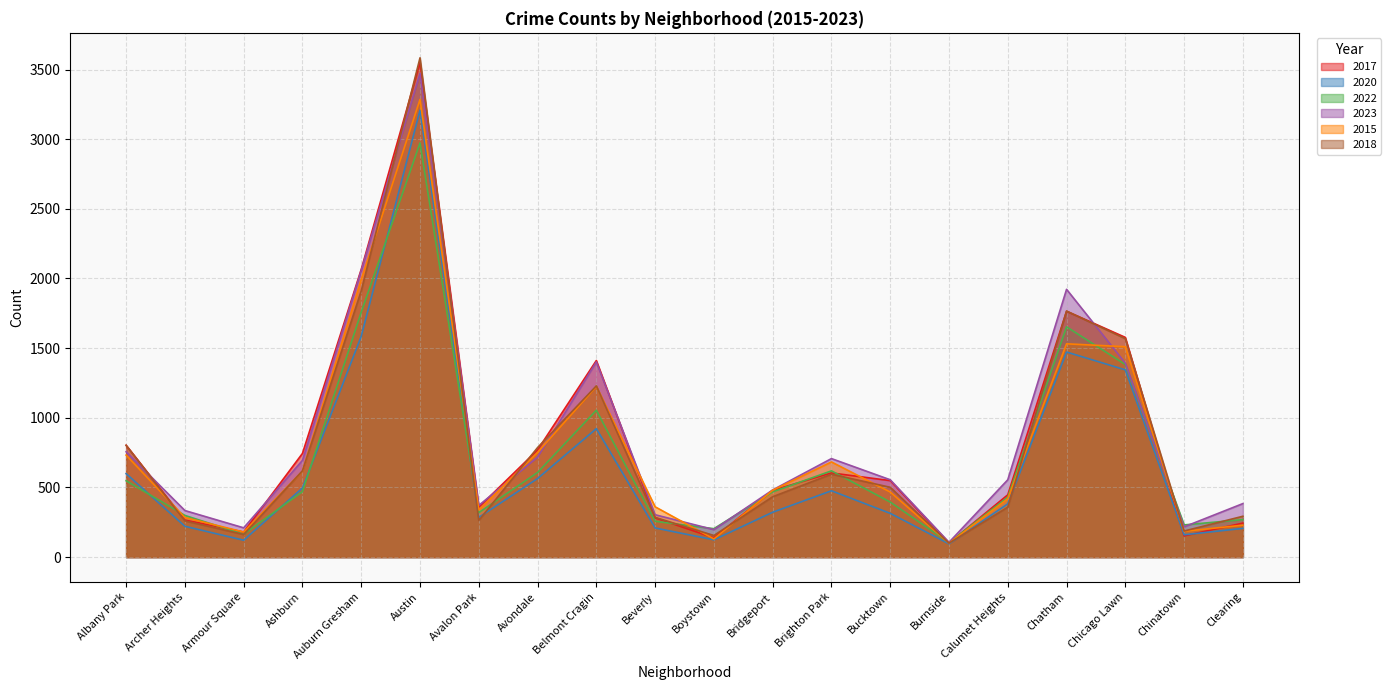

Reading left to right, what are all the values shown in this chart?

2017: Albany Park=803	Archer Heights=266	Armour Square=180	Ashburn=744	Auburn Gresham=2065	Austin=3549	Avalon Park=358	Avondale=769	Belmont Cragin=1411	Beverly=282	Boystown=138	Bridgeport=479	Brighton Park=604	Bucktown=549	Burnside=101	Calumet Heights=447	Chatham=1765	Chicago Lawn=1577	Chinatown=152	Clearing=244
2020: Albany Park=599	Archer Heights=221	Armour Square=121	Ashburn=496	Auburn Gresham=1585	Austin=3208	Avalon Park=285	Avondale=564	Belmont Cragin=922	Beverly=209	Boystown=124	Bridgeport=322	Brighton Park=476	Bucktown=314	Burnside=95	Calumet Heights=382	Chatham=1472	Chicago Lawn=1344	Chinatown=160	Clearing=206
2022: Albany Park=548	Archer Heights=299	Armour Square=164	Ashburn=470	Auburn Gresham=1758	Austin=2973	Avalon Park=319	Avondale=607	Belmont Cragin=1054	Beverly=257	Boystown=204	Bridgeport=468	Brighton Park=619	Bucktown=395	Burnside=104	Calumet Heights=430	Chatham=1653	Chicago Lawn=1382	Chinatown=231	Clearing=269
2023: Albany Park=756	Archer Heights=334	Armour Square=210	Ashburn=694	Auburn Gresham=2059	Austin=3472	Avalon Park=371	Avondale=717	Belmont Cragin=1401	Beverly=304	Boystown=197	Bridgeport=482	Brighton Park=707	Bucktown=555	Burnside=106	Calumet Heights=555	Chatham=1922	Chicago Lawn=1392	Chinatown=217	Clearing=384
2015: Albany Park=732	Archer Heights=284	Armour Square=180	Ashburn=617	Auburn Gresham=1992	Austin=3285	Avalon Park=338	Avondale=751	Belmont Cragin=1225	Beverly=361	Boystown=130	Bridgeport=480	Brighton Park=683	Bucktown=467	Burnside=100	Calumet Heights=419	Chatham=1531	Chicago Lawn=1510	Chinatown=185	Clearing=229
2018: Albany Park=802	Archer Heights=260	Armour Square=162	Ashburn=619	Auburn Gresham=1911	Austin=3584	Avalon Park=263	Avondale=786	Belmont Cragin=1229	Beverly=285	Boystown=155	Bridgeport=433	Brighton Park=595	Bucktown=501	Burnside=100	Calumet Heights=358	Chatham=1766	Chicago Lawn=1568	Chinatown=187	Clearing=293